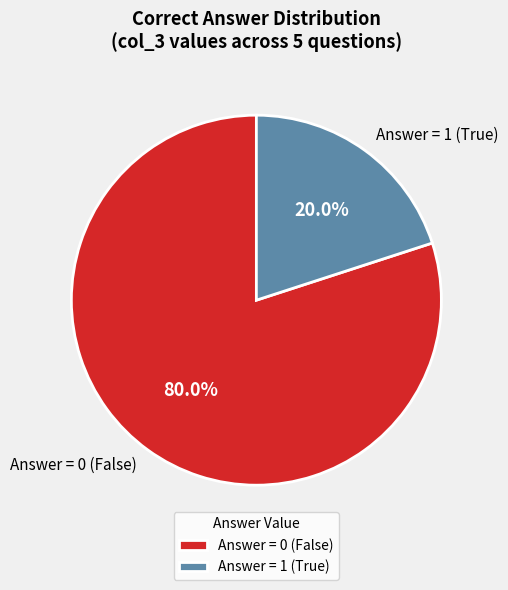

Rank the categories by value from lowest to highest.

Answer = 1 (True), Answer = 0 (False)